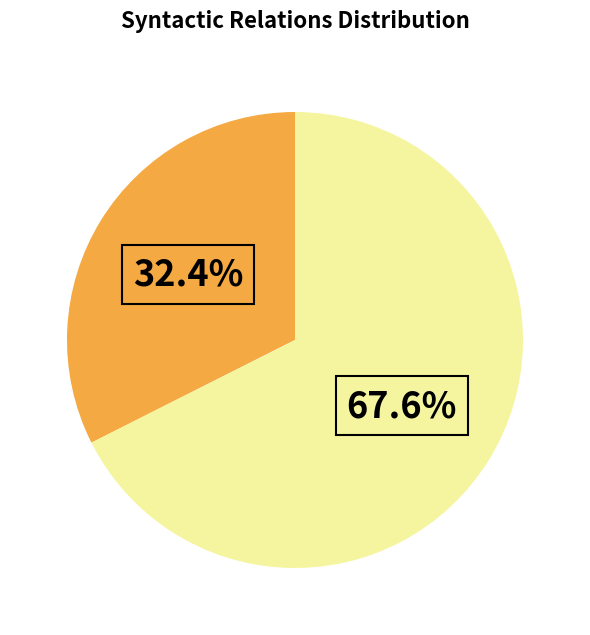

Does any single category account for the majority?

Yes